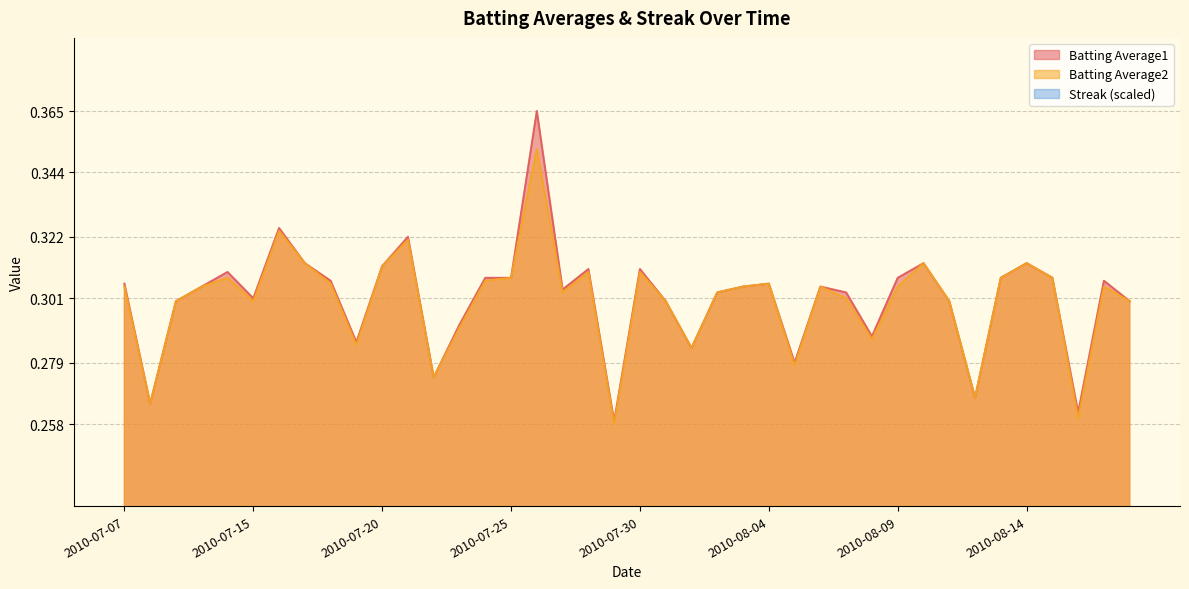

The Batting Average1 series shows 0.3 at 2010-08-13. True or false?

True